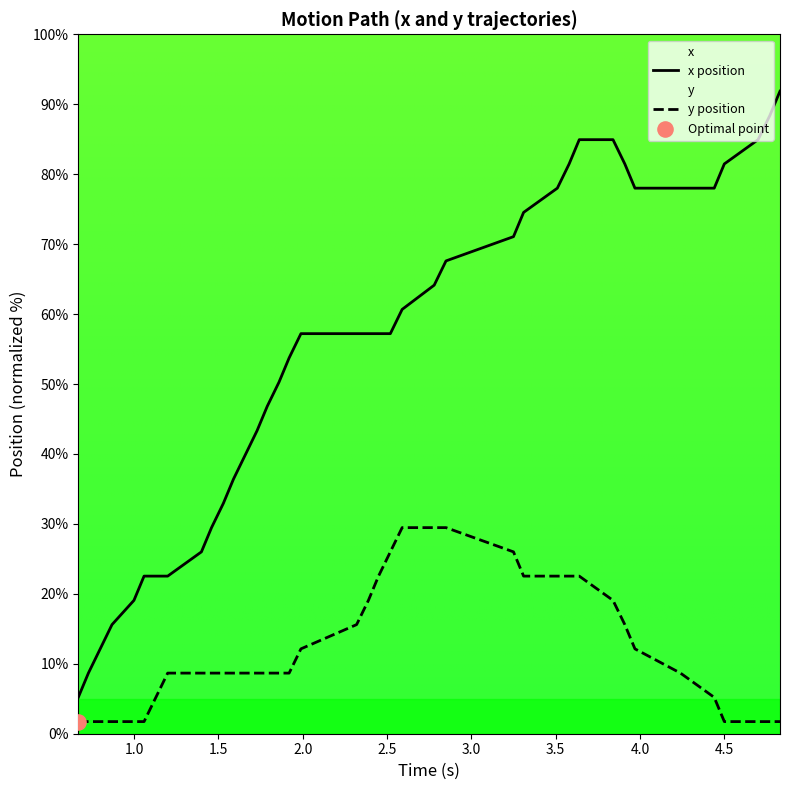

What are all the series names shown in the legend?

x, y